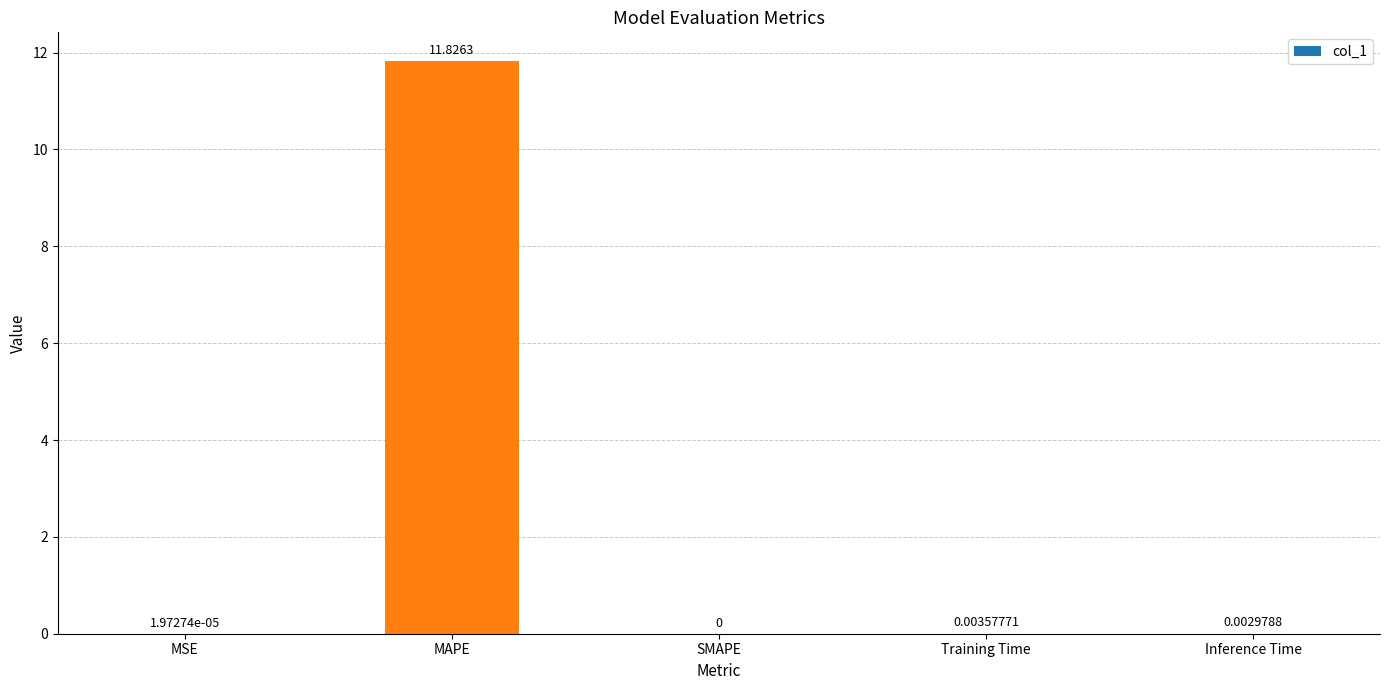

Between MSE and MAPE, which is larger?

MAPE